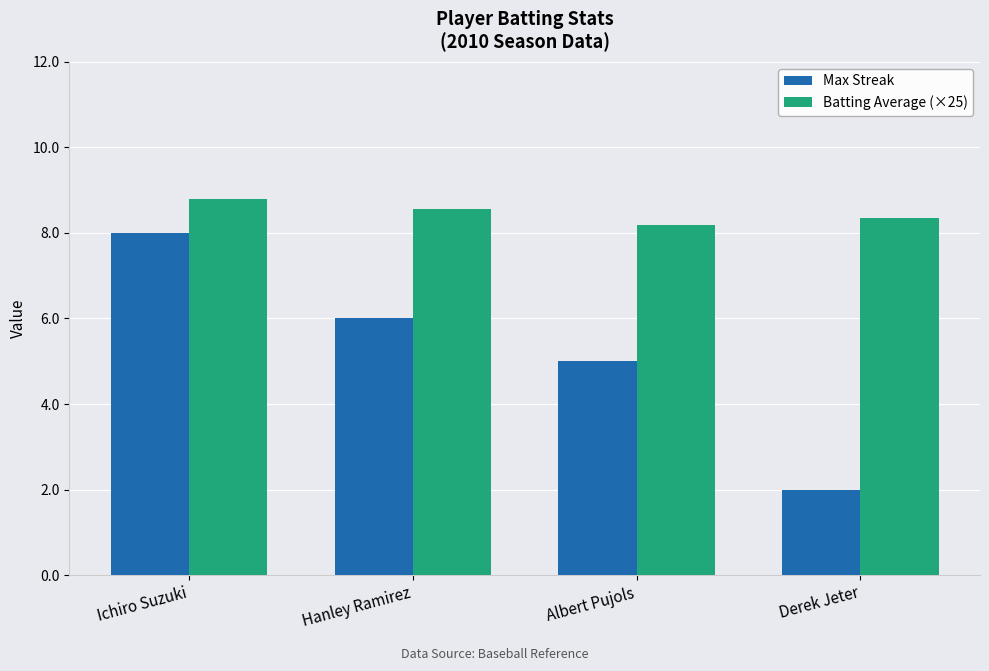

What position from the left is Ichiro Suzuki?

1